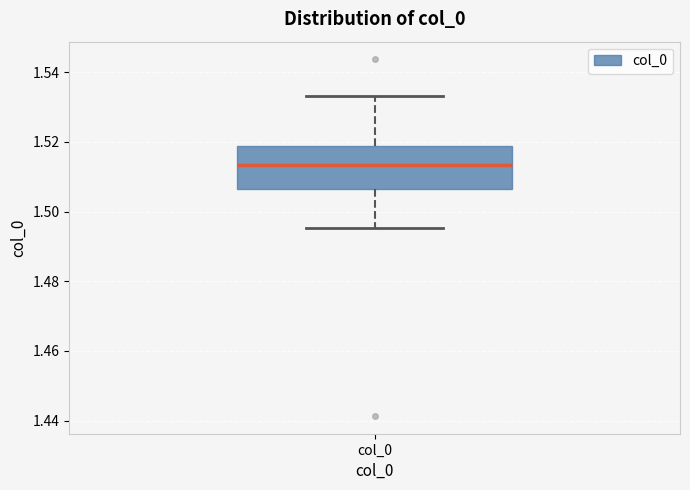

Transcribe this box plot: give where the median line is, the range the box spans, and where the two whiskers end, as read against the y-axis. The values are not printed on the chart, so give them approximately, as read against the axis.

median 1.514, box 1.506 to 1.518, whiskers 1.496 to 1.534